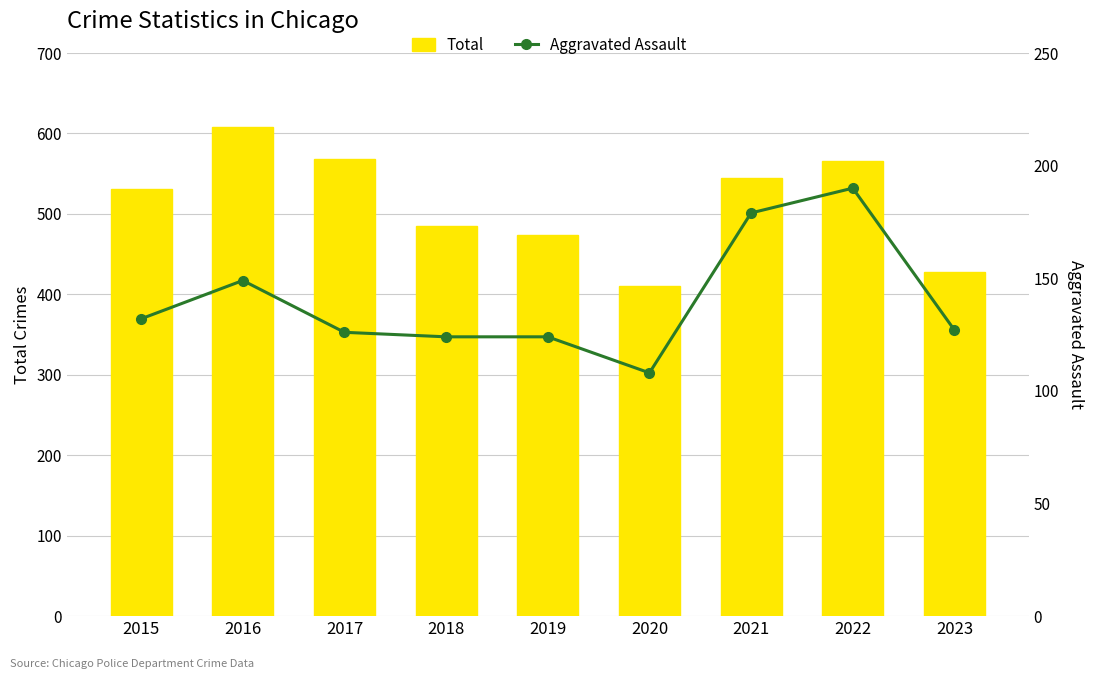

True or false: Total has a value of 531 at 2015.

True